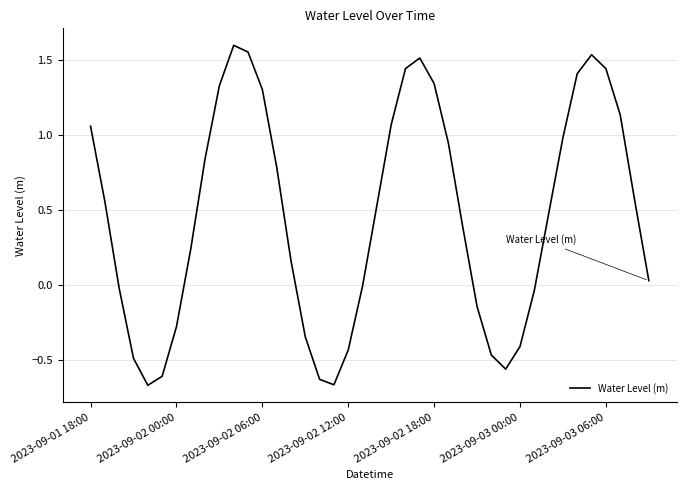

What is the difference between the maximum and minimum values?

2.3